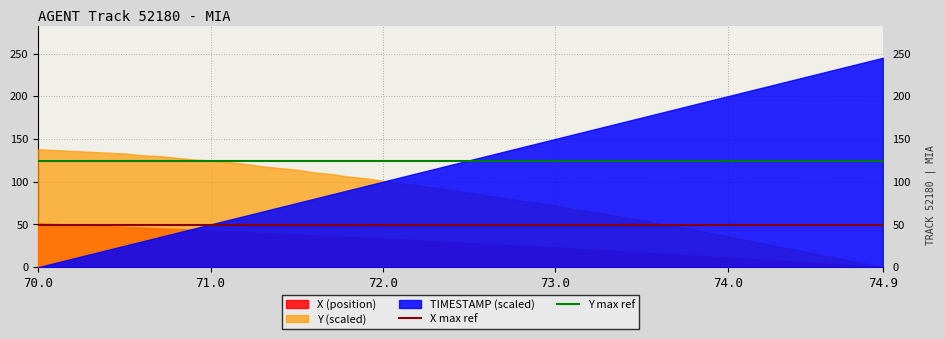

Which series has the largest range (max minus min)?

TIMESTAMP (scaled)